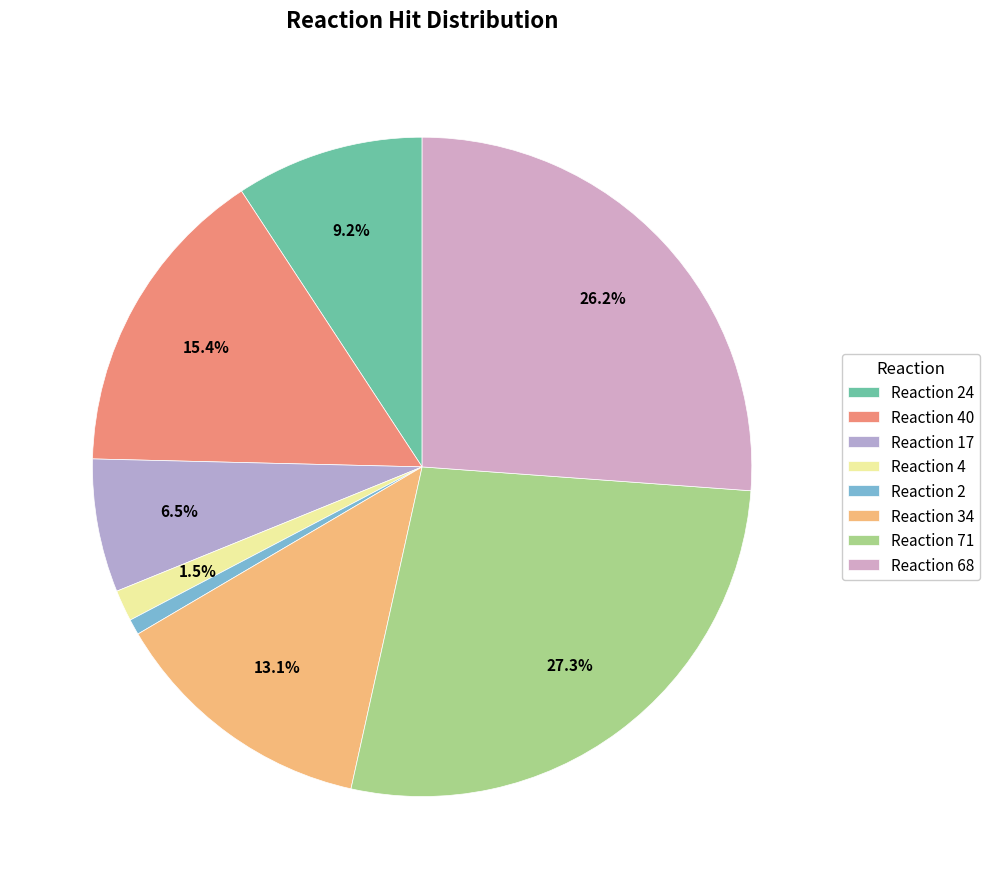

What portion of the pie excludes Reaction 17?

93.5%